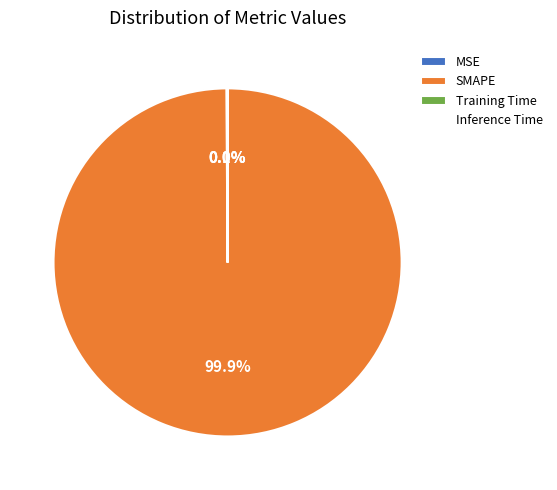

Which slice is the largest?

SMAPE